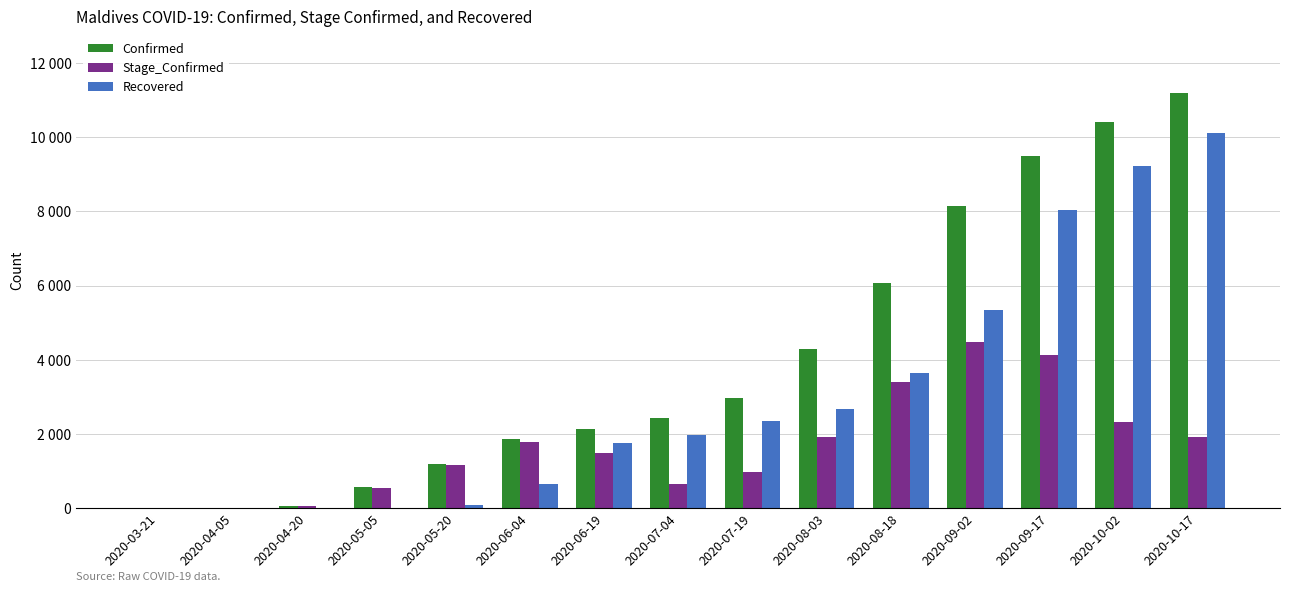

What are all the series names shown in the legend?

Confirmed, Stage_Confirmed, Recovered